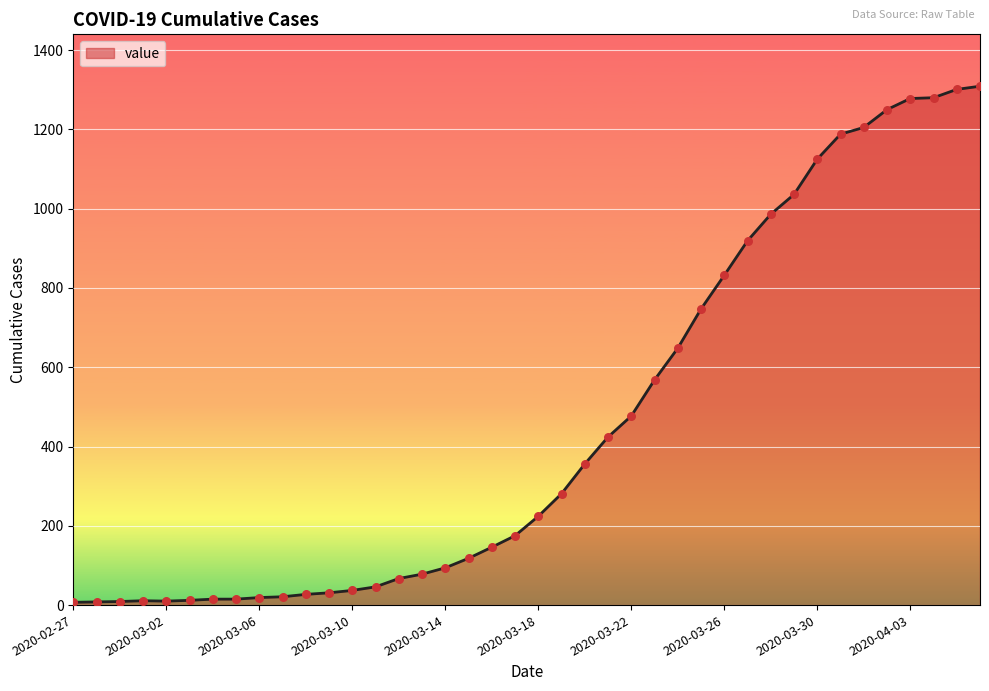

What is the greatest value displayed?

1309